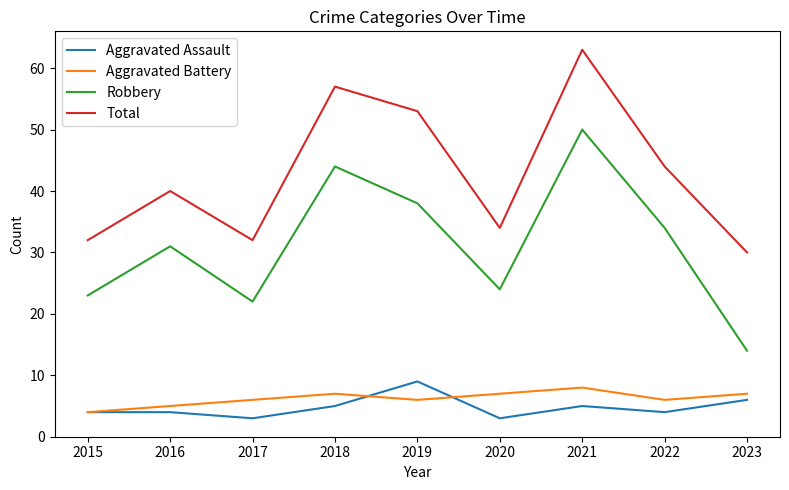

What is the minimum value shown in the chart?

3